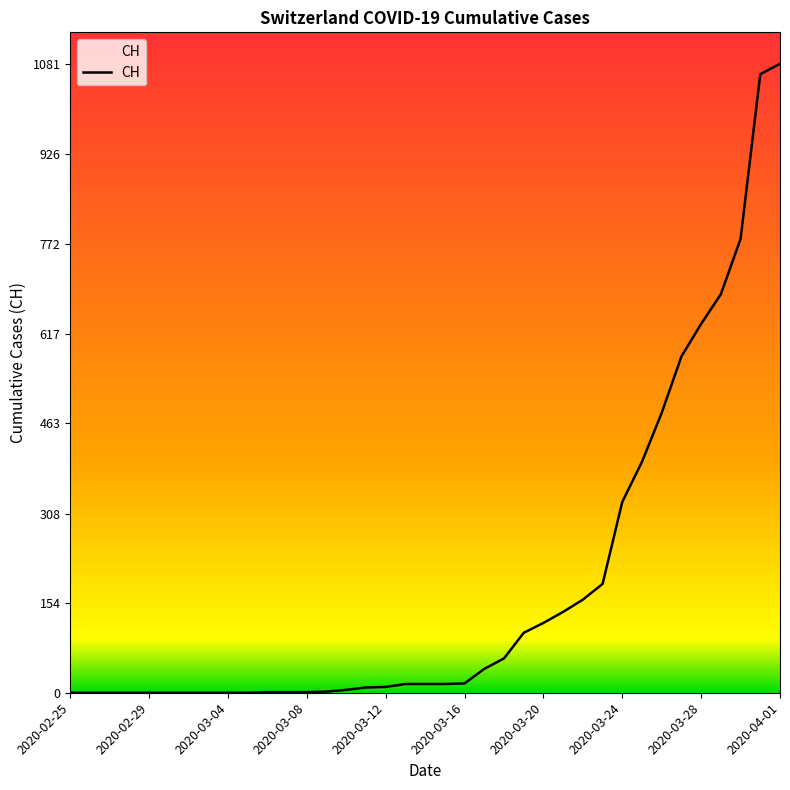

Is this an area chart (filled region under the line)?

No